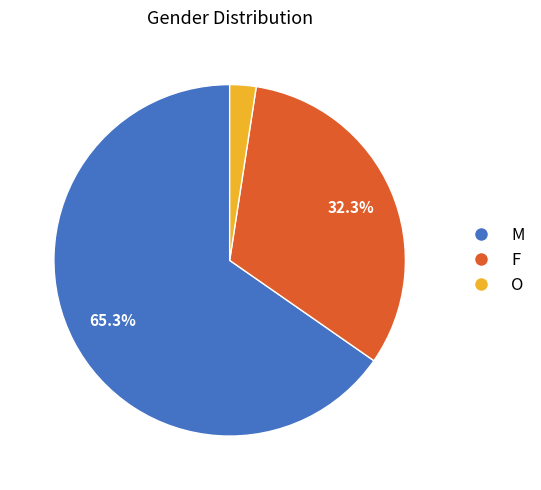

Which has a higher value, O or F?

F